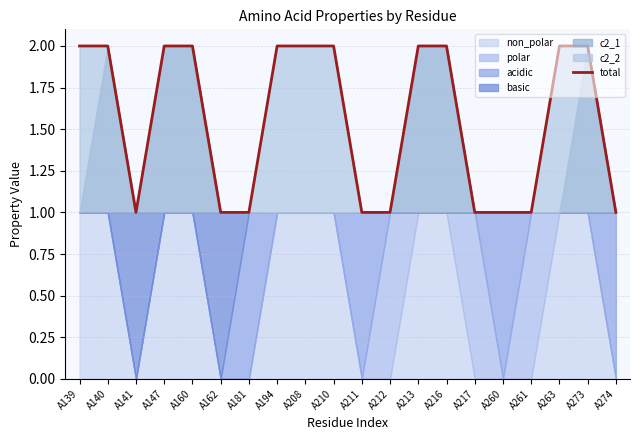

True or false: there are more than 0 points higher than both neighbors.

False